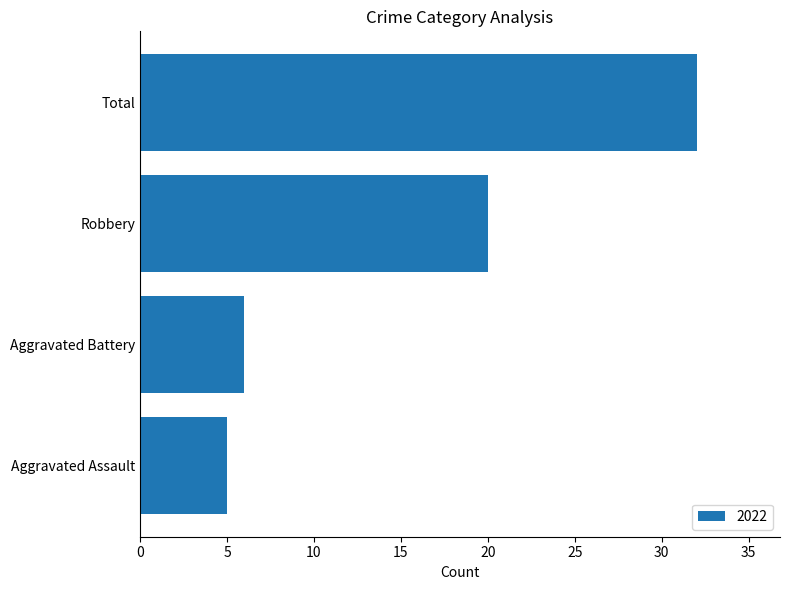

What is the minimum value shown in the chart?

5